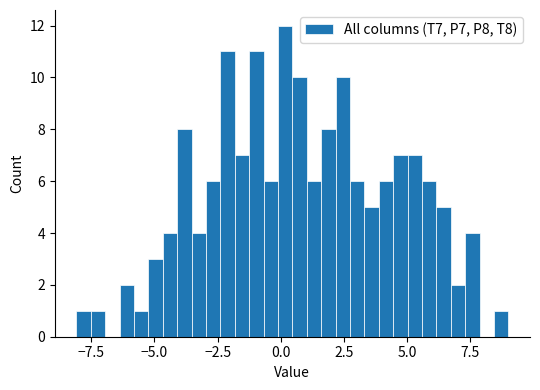

Read against the x-axis, roughly where is the centre of the tallest bar?

0.0